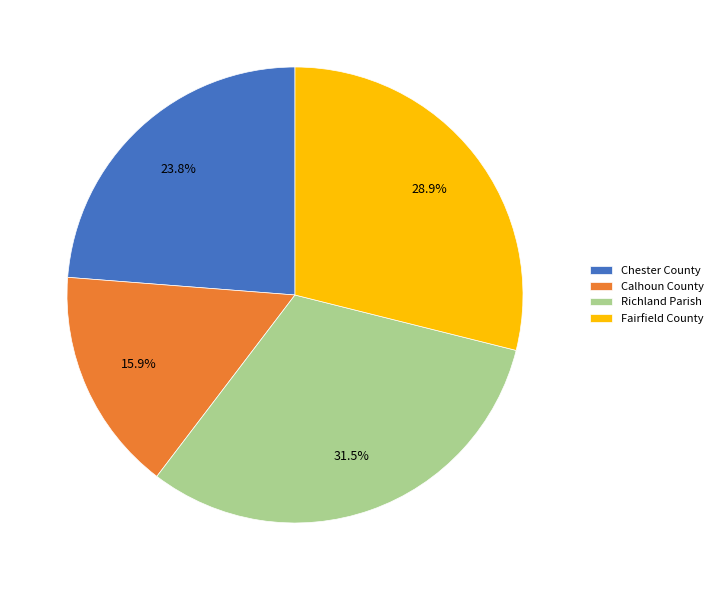

Between Calhoun County and Richland Parish, which is larger?

Richland Parish